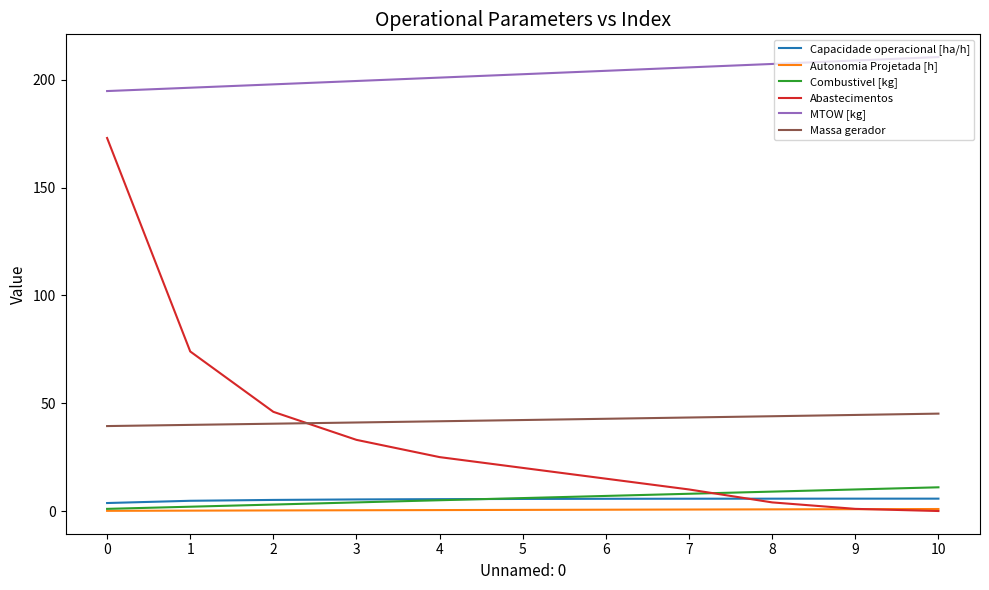

Is it true that Autonomia Projetada [h] equals 0.9 at 10?

True